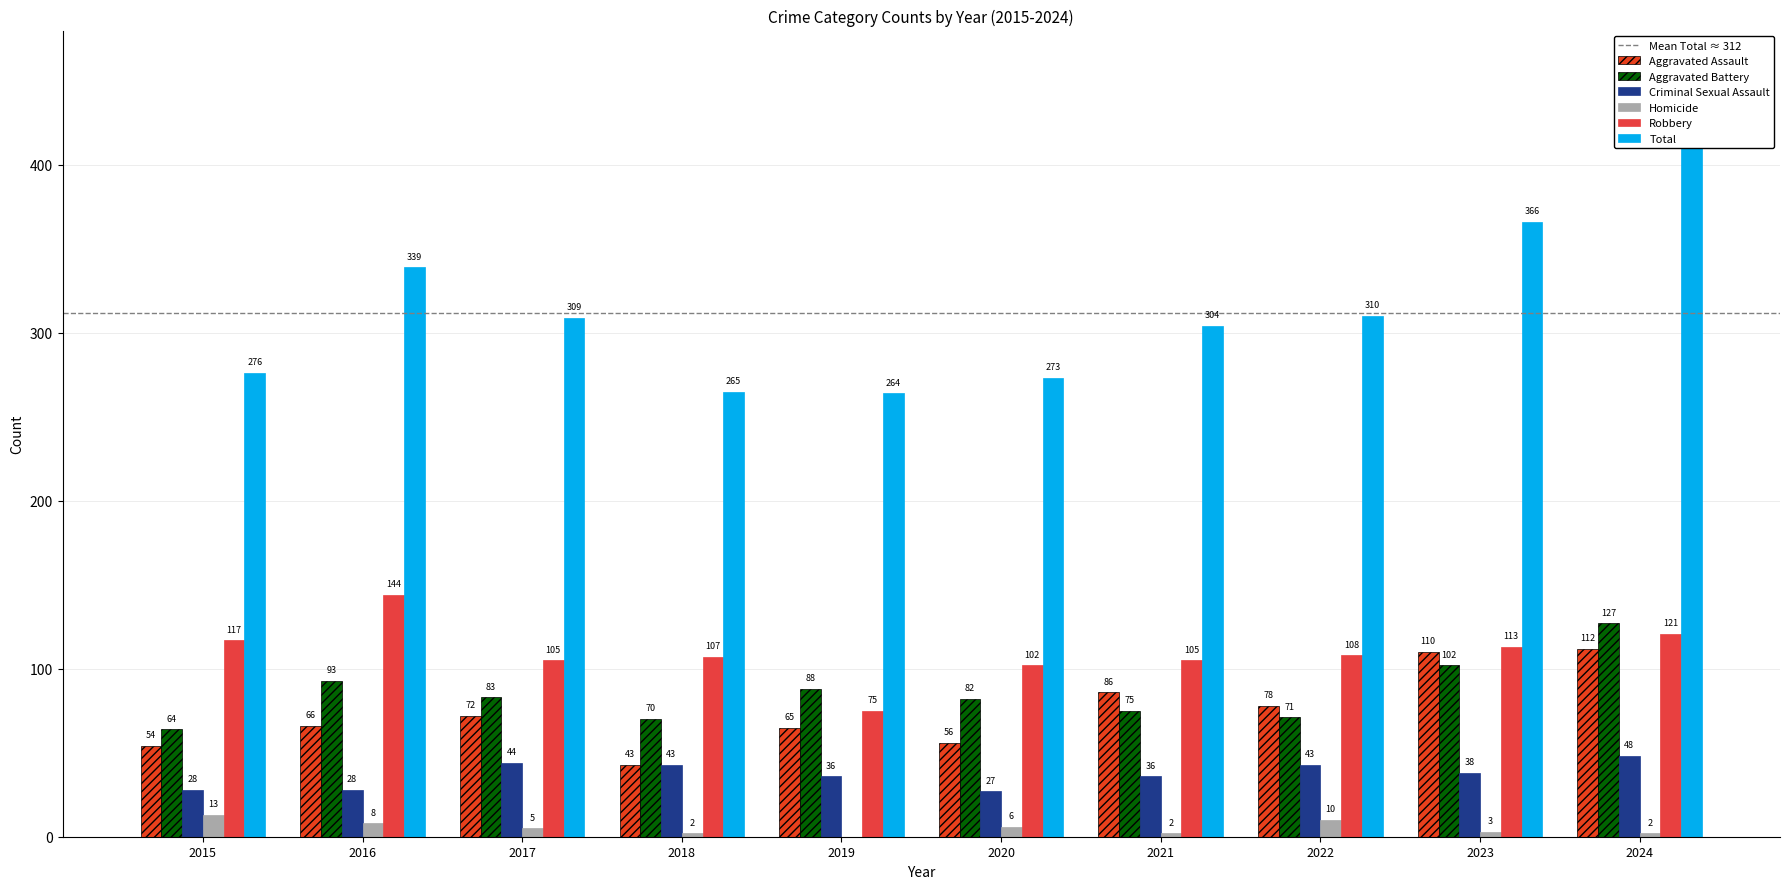

What is the difference between the second highest and second lowest values in the Total series?

101